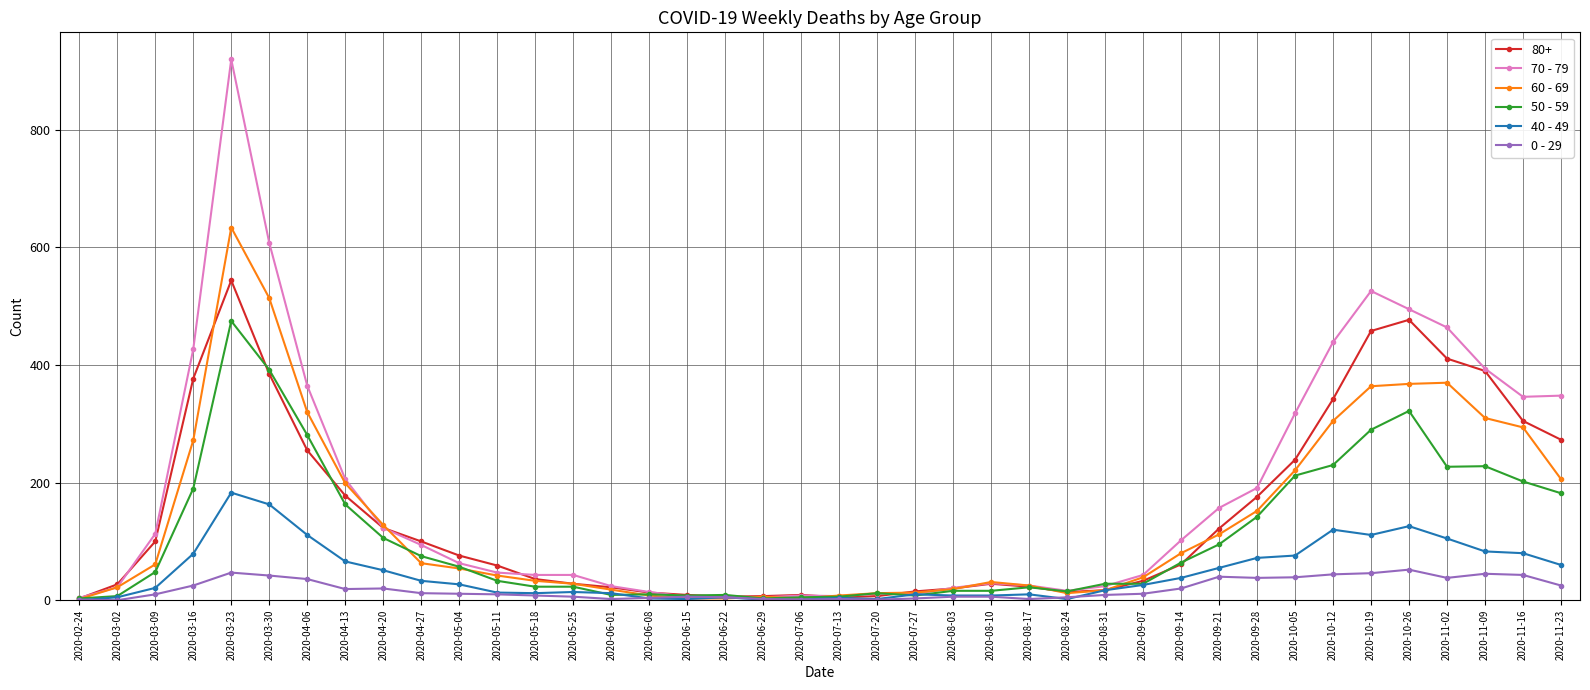

How many data points in 40 - 49 are less than 26?

20